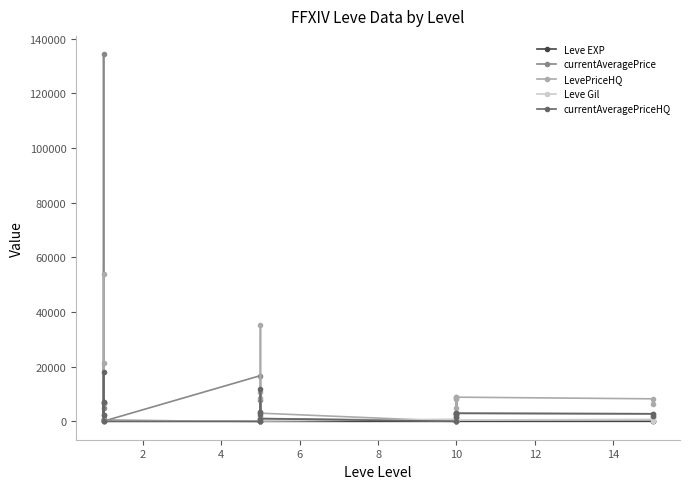

The Leve EXP series shows 1.7 at 0. True or false?

False